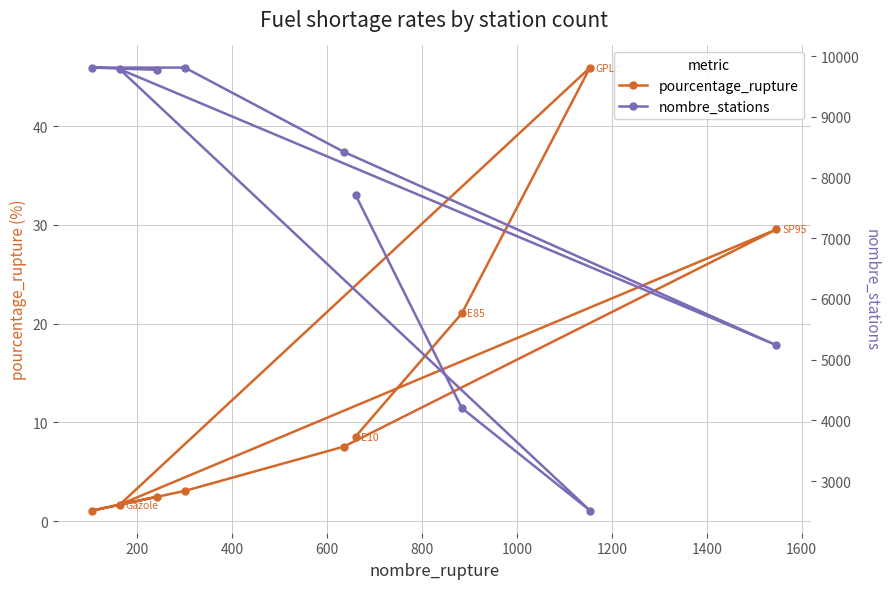

True or false: pourcentage_rupture has more than 0 points higher than both neighbors.

True